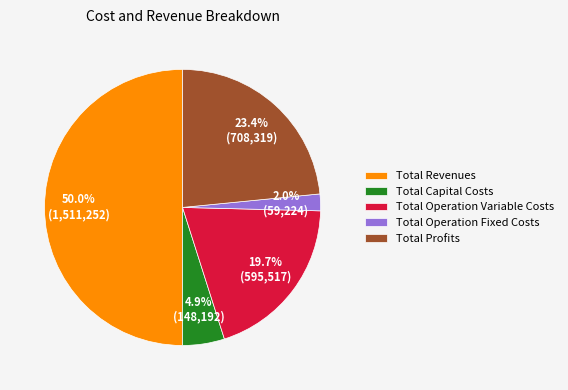

Rank the categories by value from highest to lowest.

Total Revenues, Total Profits, Total Operation Variable Costs, Total Capital Costs, Total Operation Fixed Costs